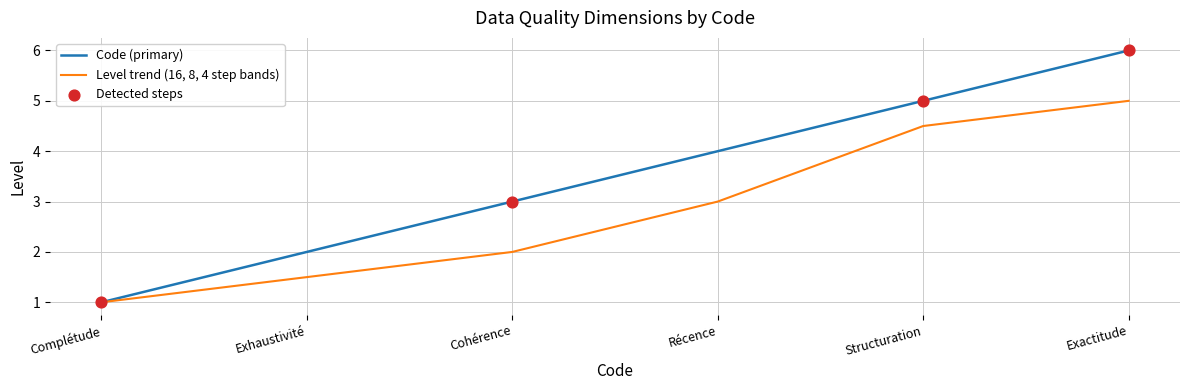

Which series has the widest spread of values?

Code (primary)